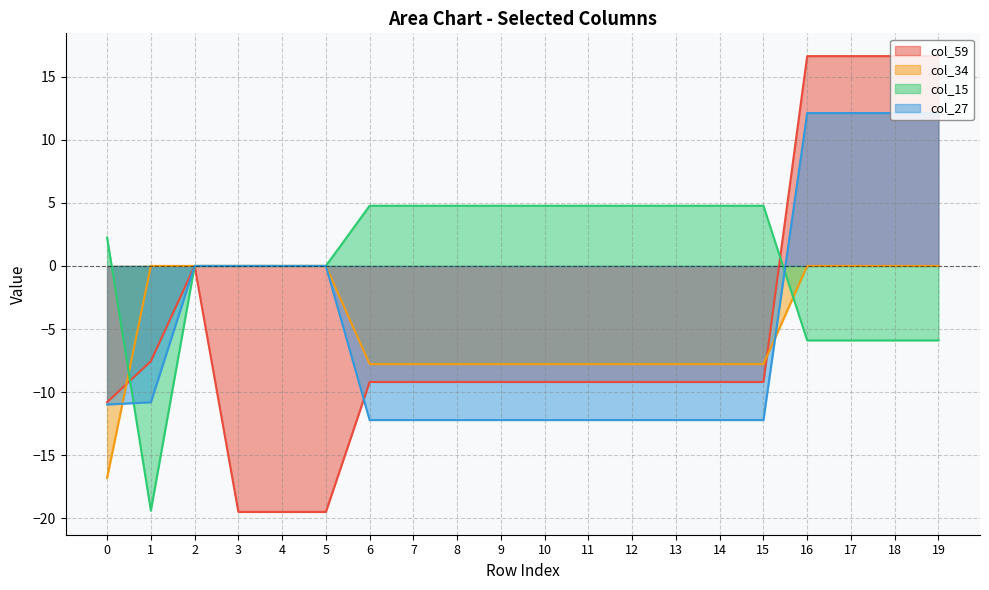

What is the sum of all col_59 values?

-102.2